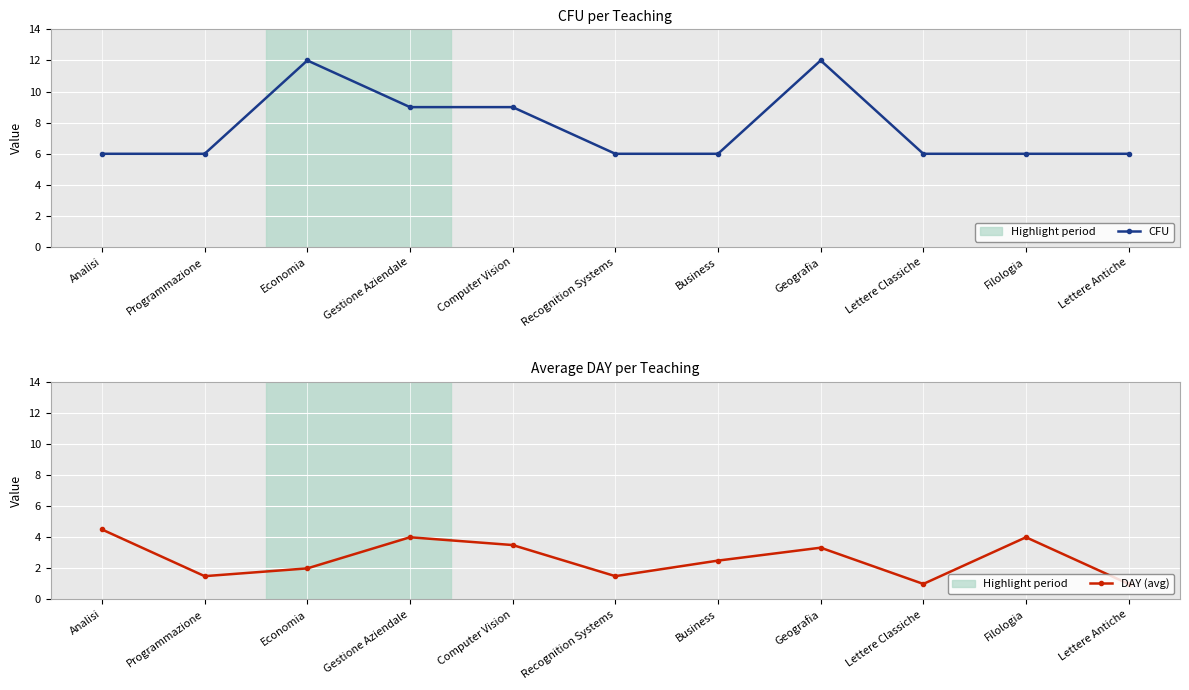

How many values in the DAY (avg) series are below 2?

4